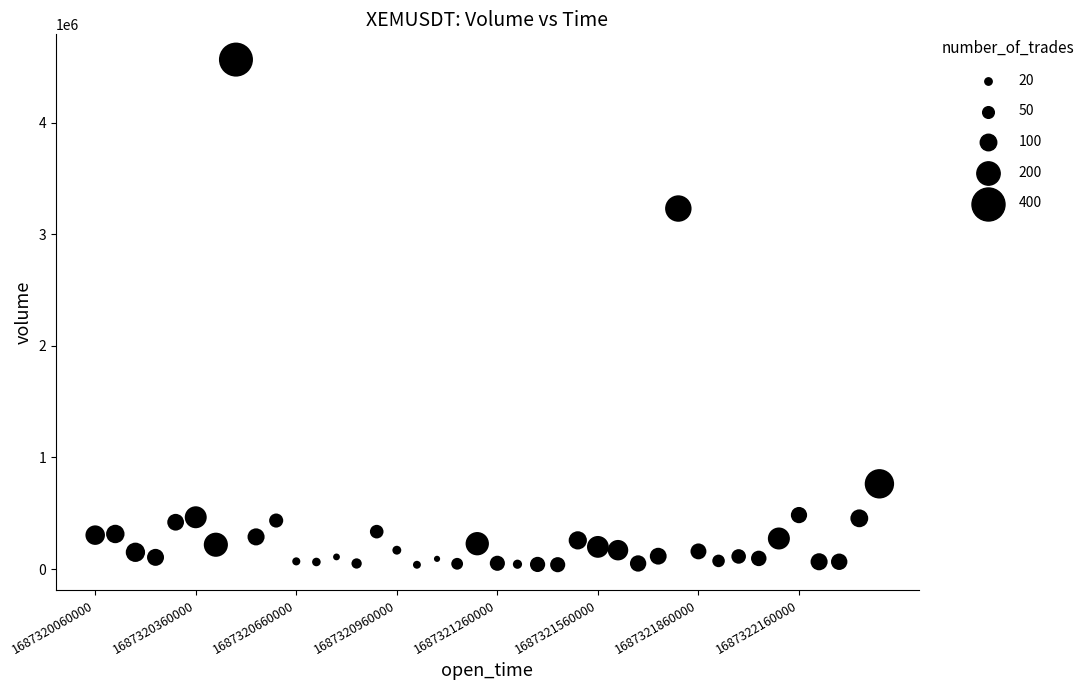

What is the range of Y values (max minus min)?

4526285